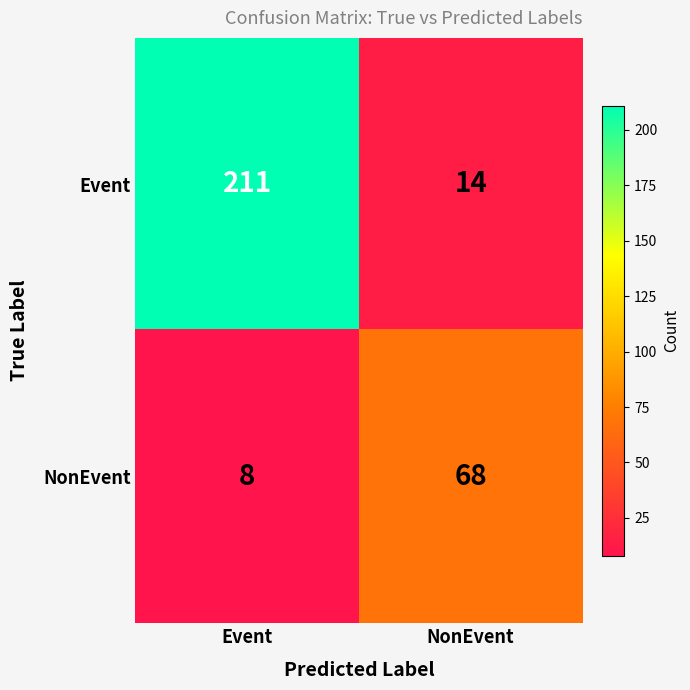

Where is NonEvent nearest to the value 38?

Event